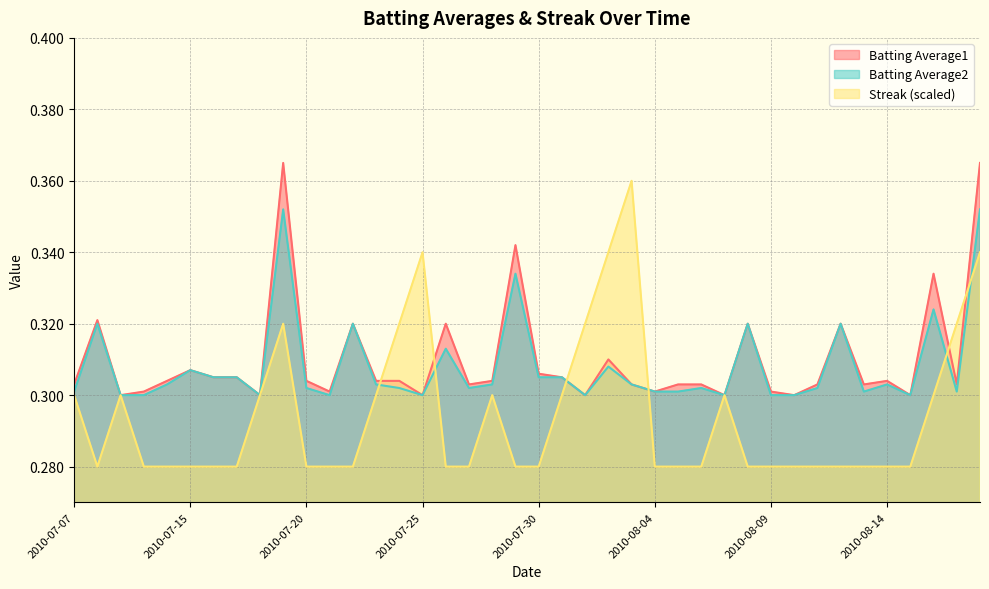

Rank the series at 2010-07-08 from highest to lowest value.

Batting Average1, Batting Average2, Streak